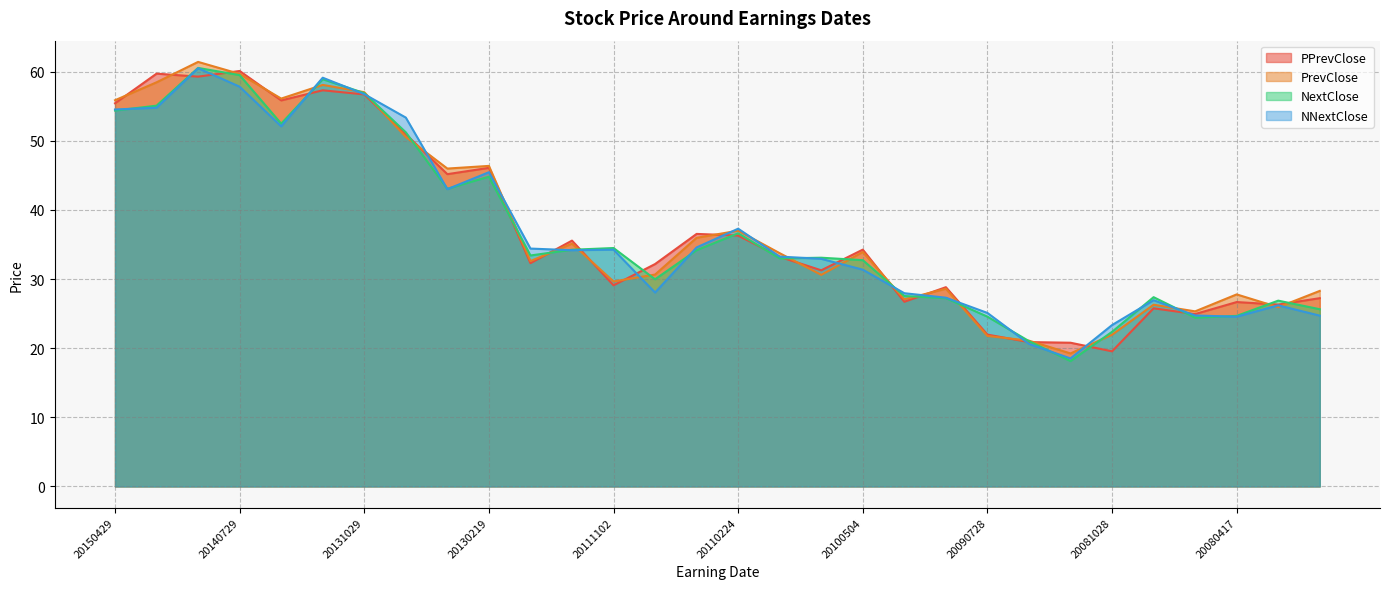

What is the minimum value for PPrevClose?

19.5